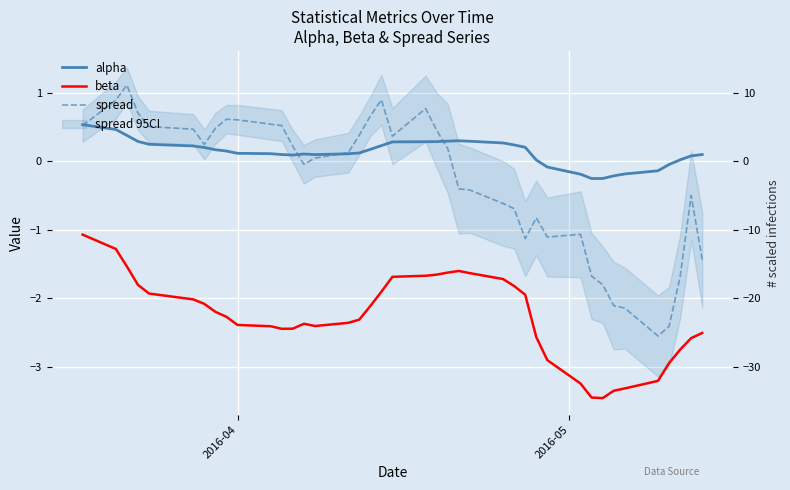

True or false: spread has more than 1 points higher than both neighbors.

True